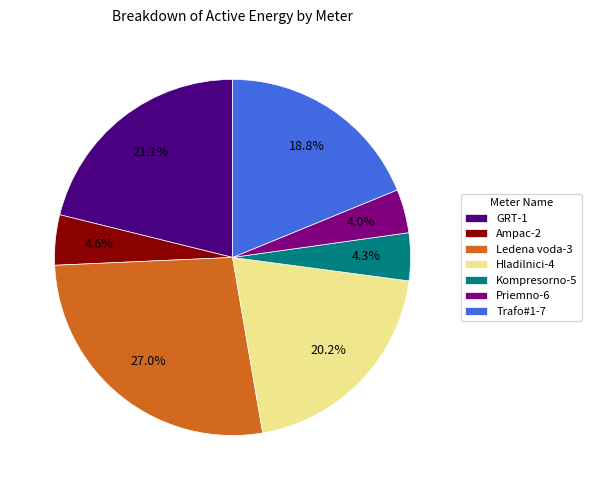

Is it true that GRT-1 is 21% of the pie?

True